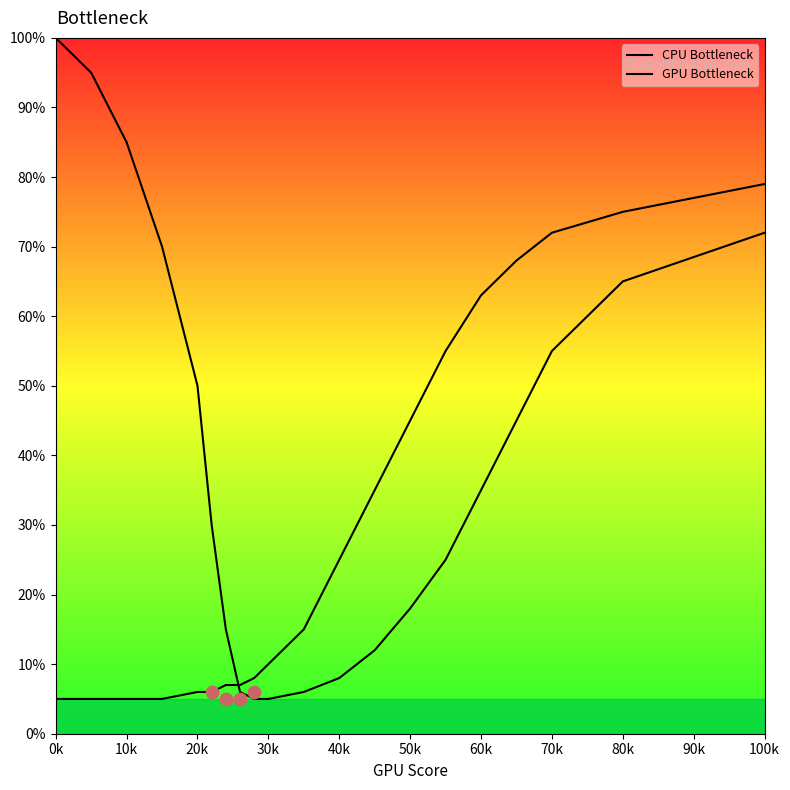

What are all the series names shown in the legend?

CPU Bottleneck, GPU Bottleneck